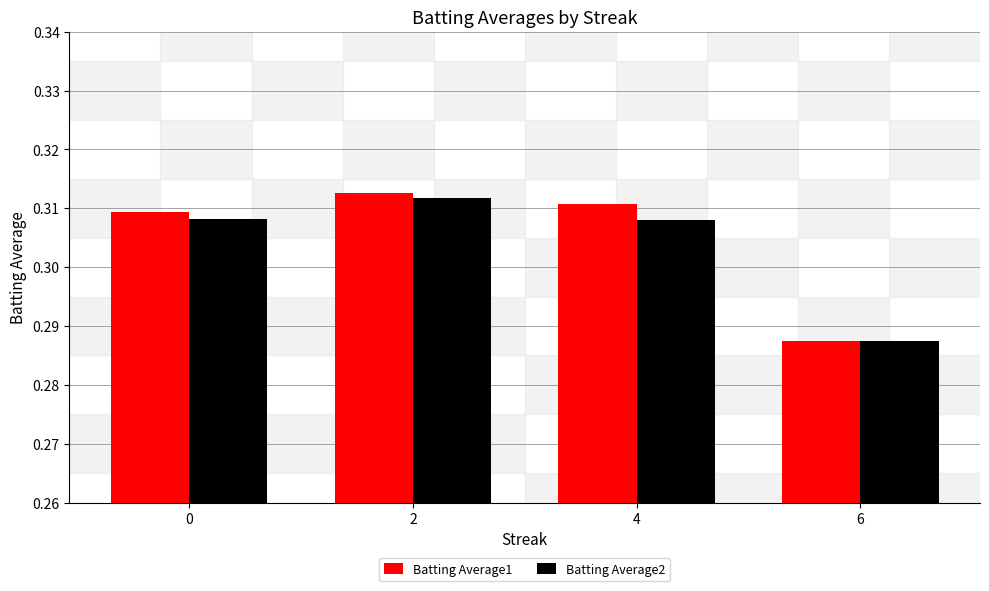

Which category has the lowest value across all series?

6